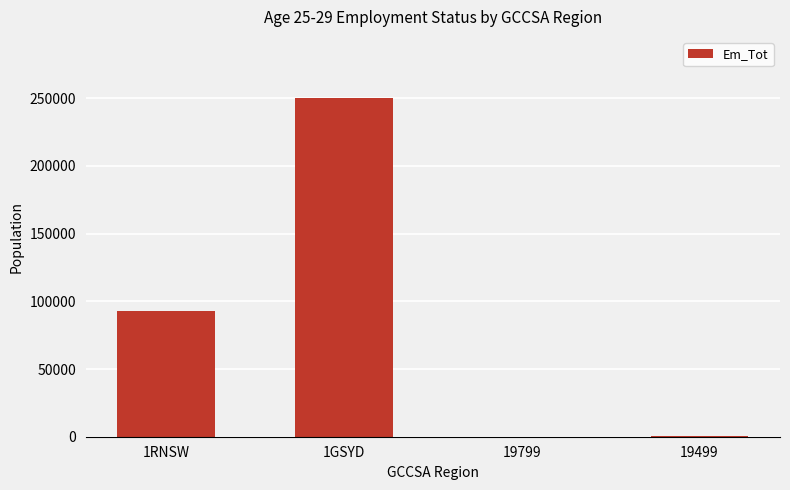

Is it true that the value at 1GSYD is 250270?

True